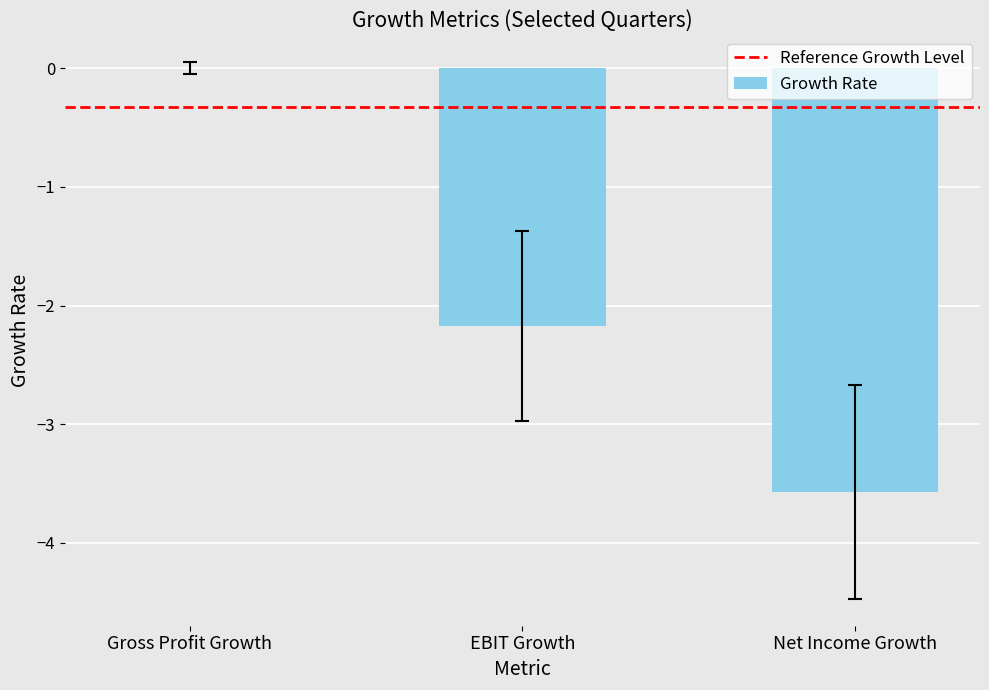

Between Gross Profit Growth and EBIT Growth, which is larger?

Gross Profit Growth